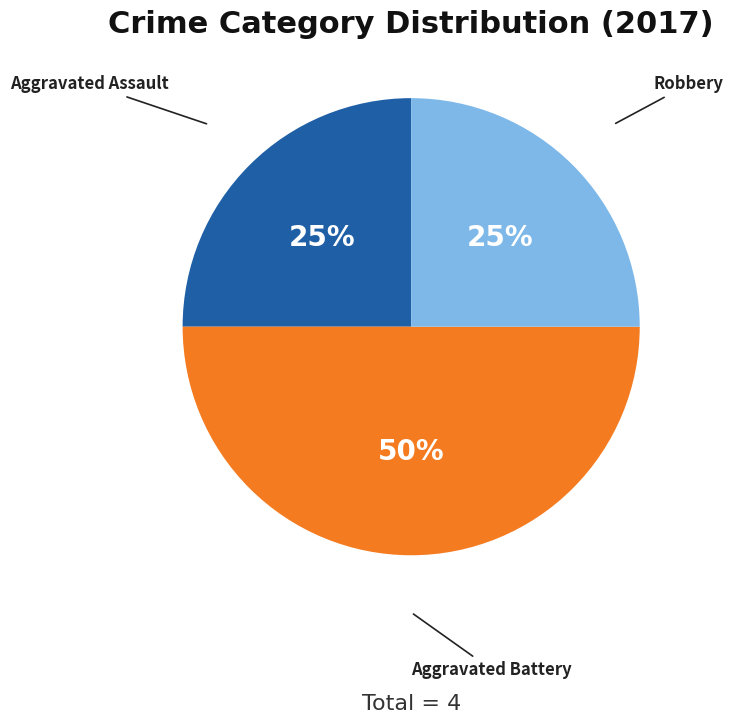

To the nearest percent, what is the difference between the largest and smallest slice percentages?

25%